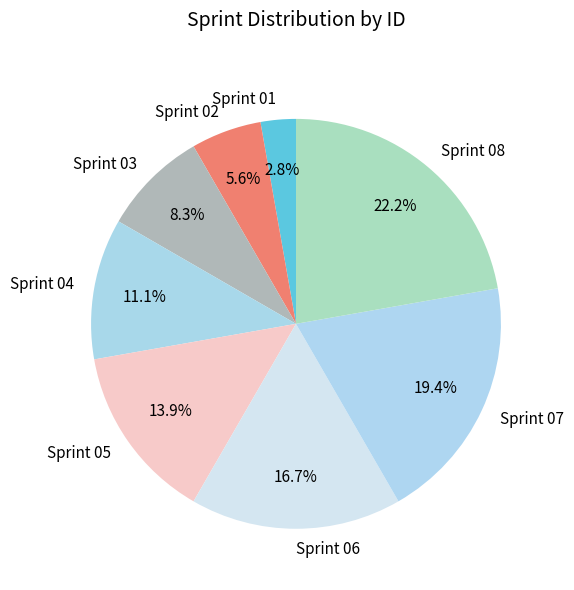

Rank the categories by value from highest to lowest.

Sprint 08, Sprint 07, Sprint 06, Sprint 05, Sprint 04, Sprint 03, Sprint 02, Sprint 01